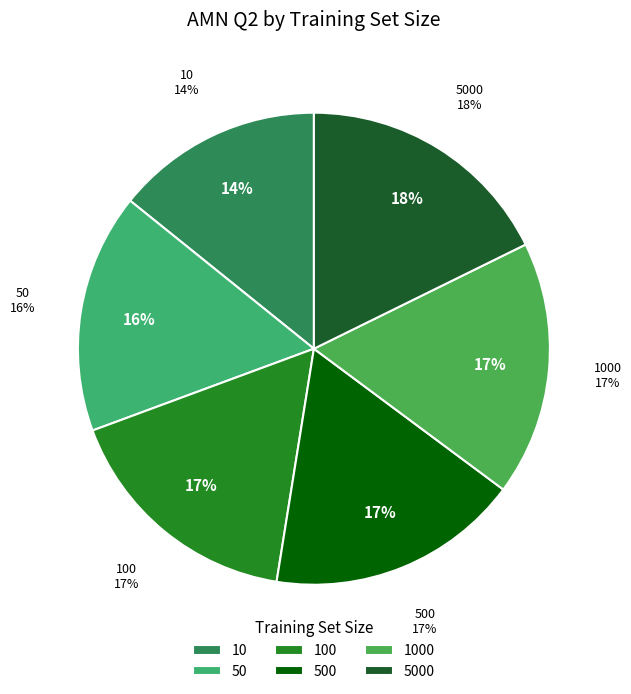

Between 10 and 50, which is larger?

50